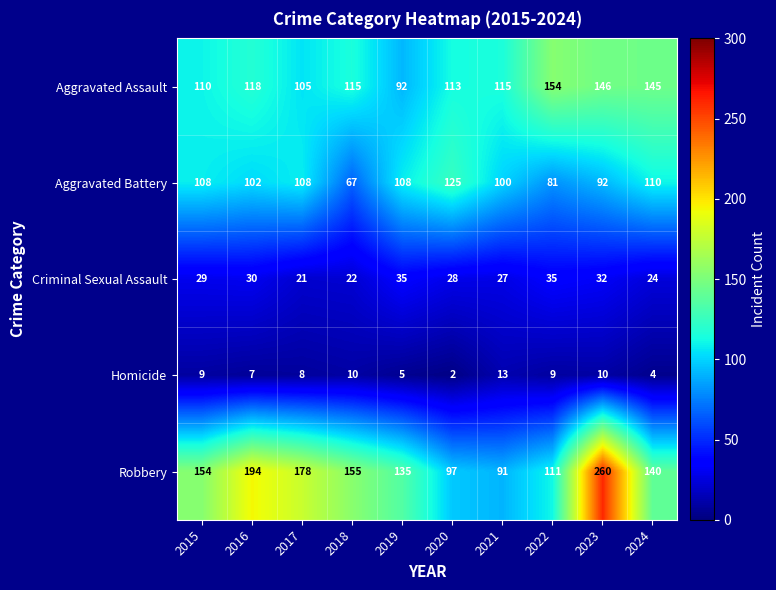

At 2016, list the series in order from smallest to largest.

Homicide, Criminal Sexual Assault, Aggravated Battery, Aggravated Assault, Robbery